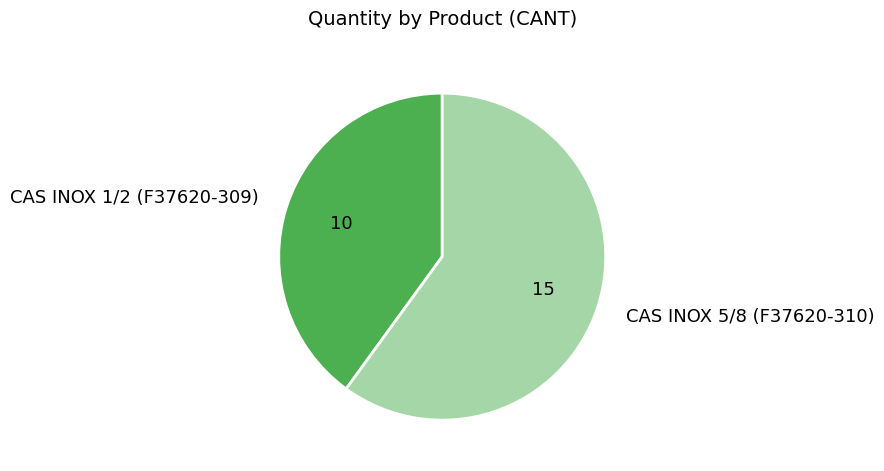

Rank the categories by value from highest to lowest.

CAS INOX 5/8 (F37620-310), CAS INOX 1/2 (F37620-309)